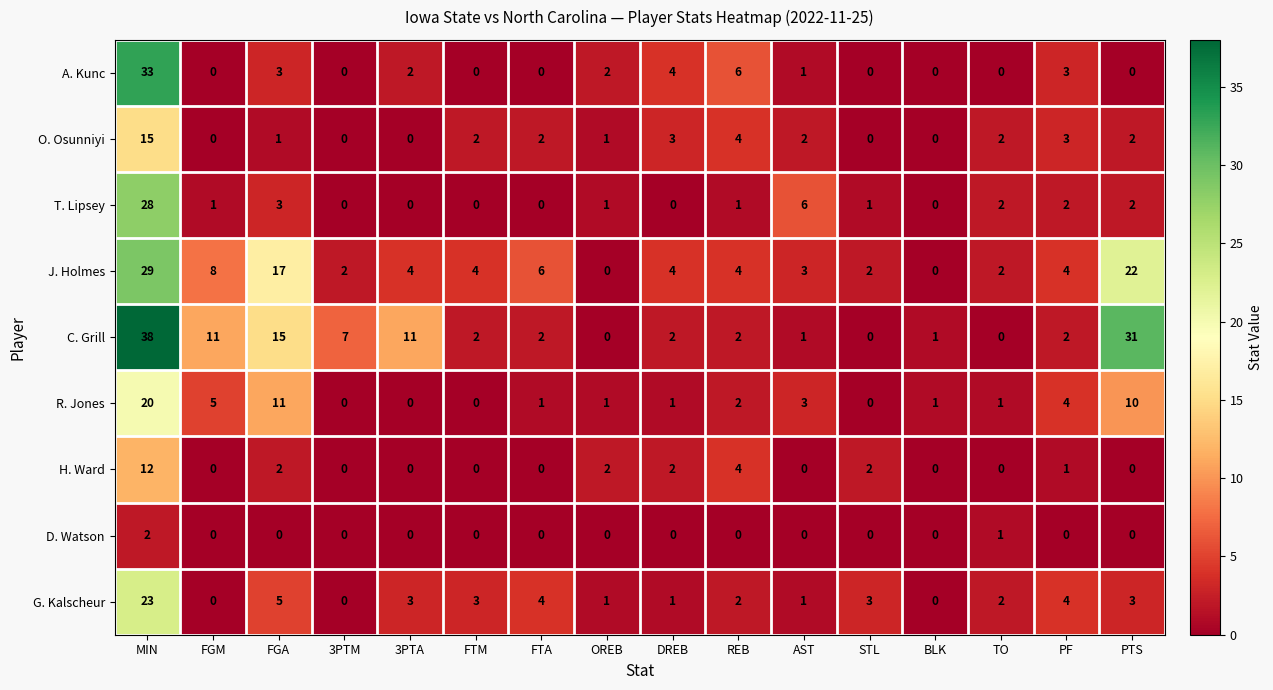

At which label is H. Ward closest to 6?

REB